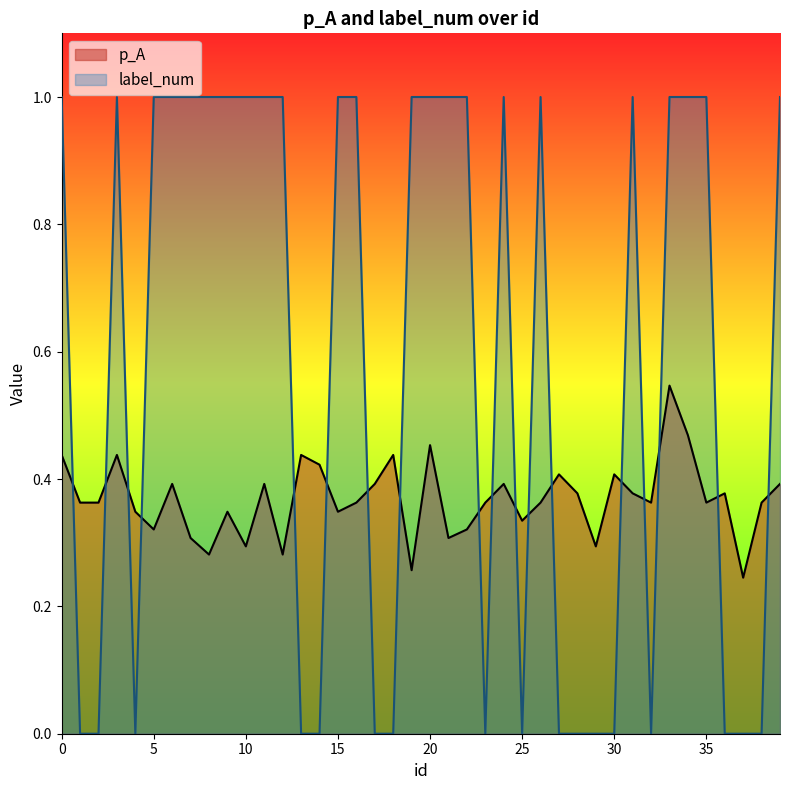

At which category is the sum across all series the highest?

33